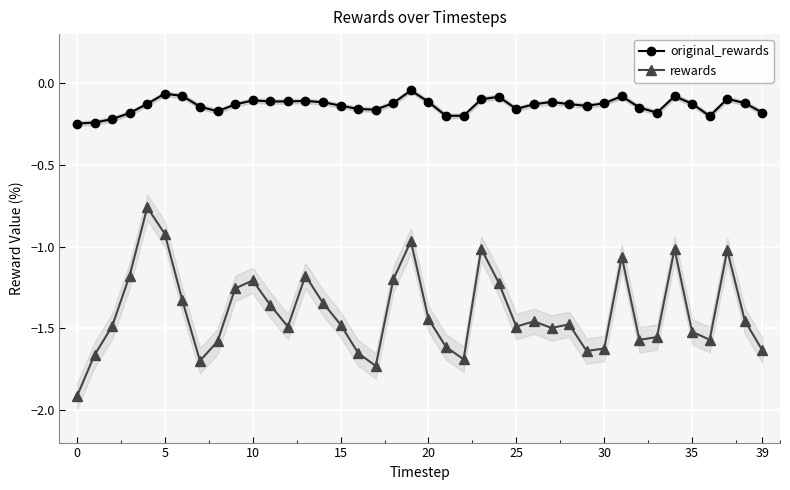

True or false: original_rewards has more than 0 points higher than both neighbors.

True